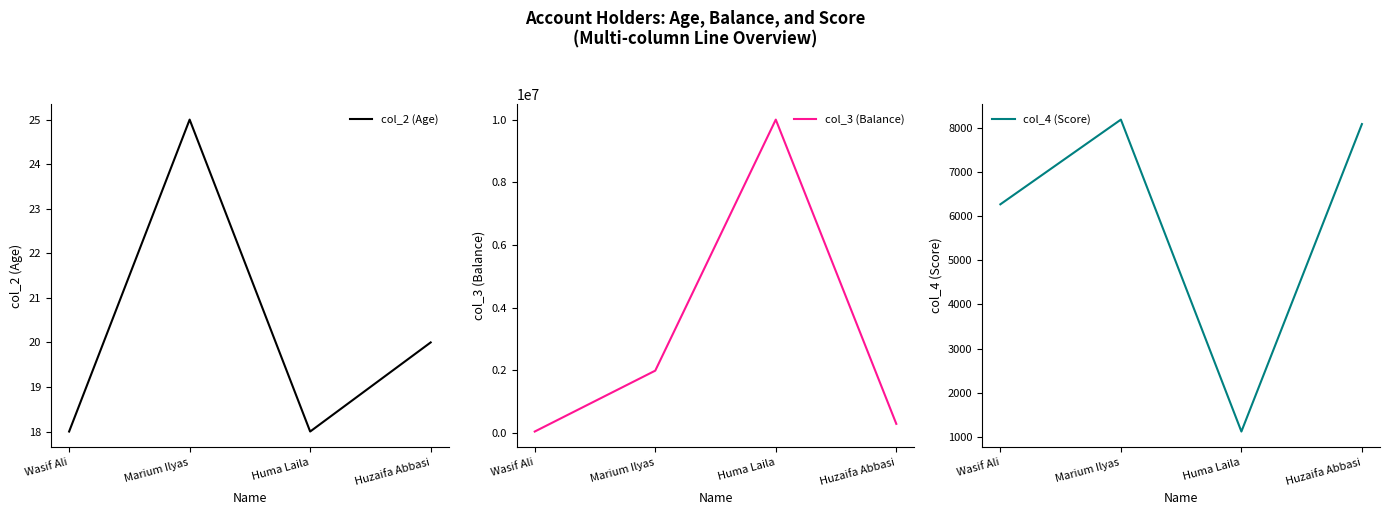

At which category does the chart reach its peak across all series?

Huma Laila